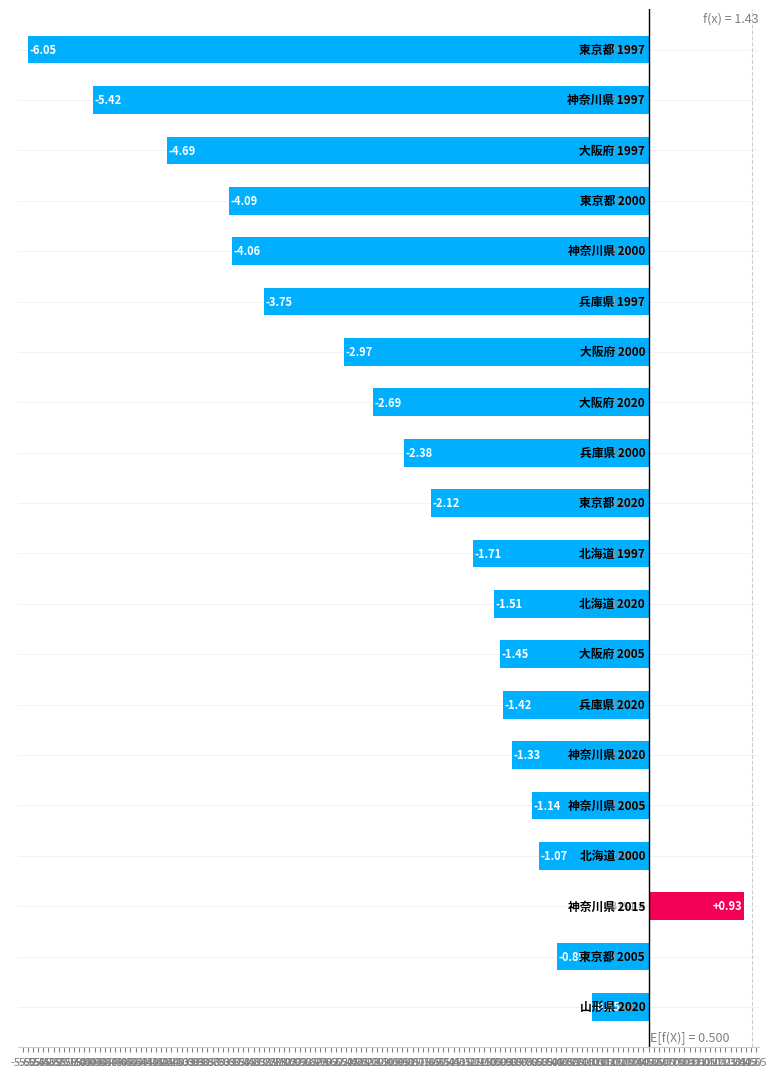

Does the chart contain any negative values?

Yes